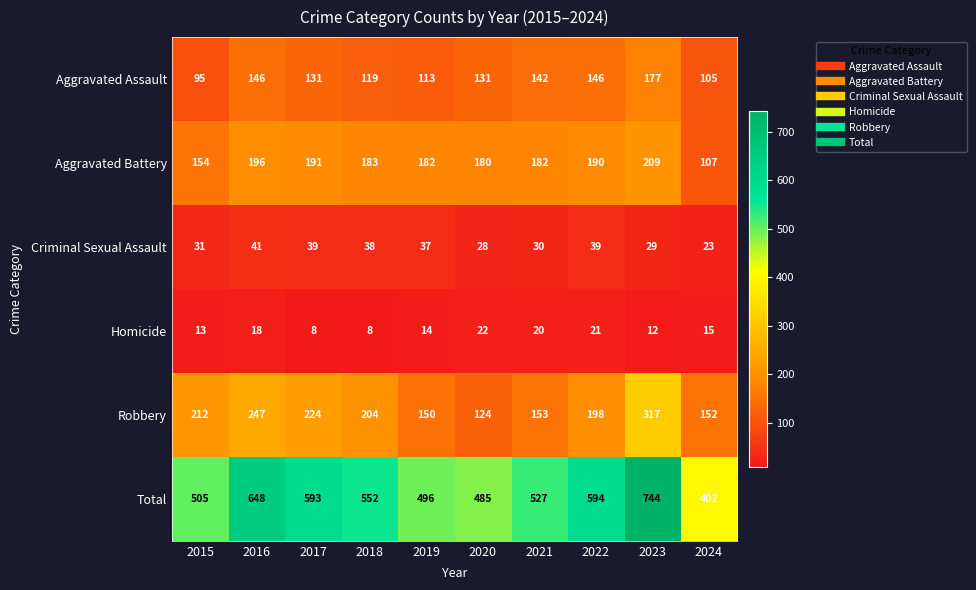

At which category is the sum across all series the highest?

2023